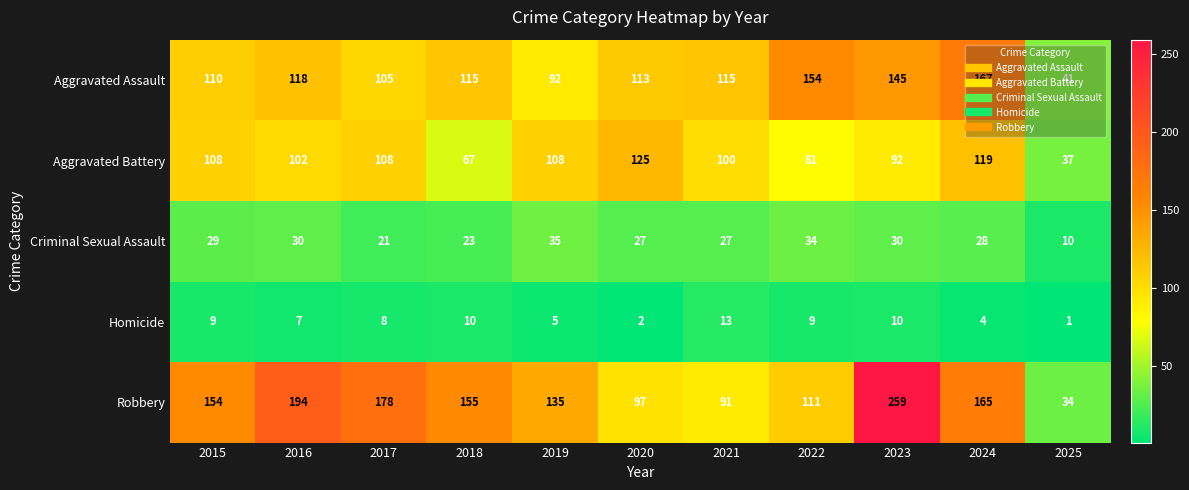

Count the number of data series in this chart.

5